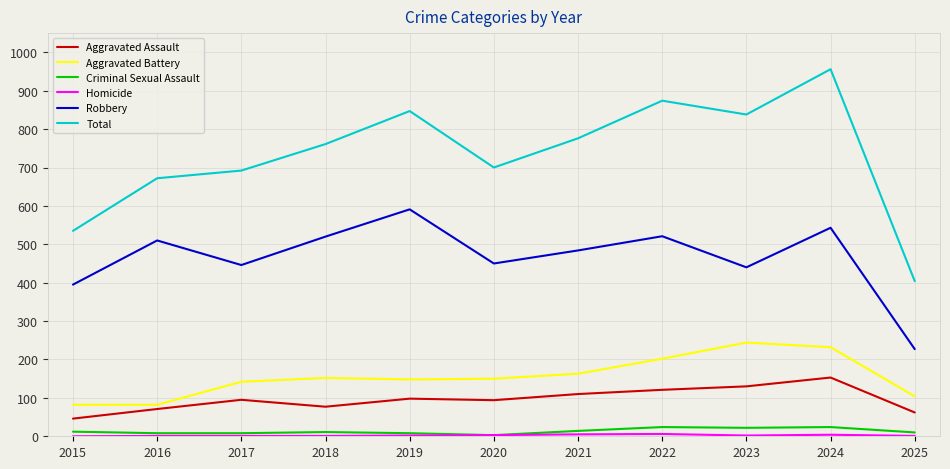

What is the approximate value of Aggravated Assault at 2024, to the nearest 50?

150